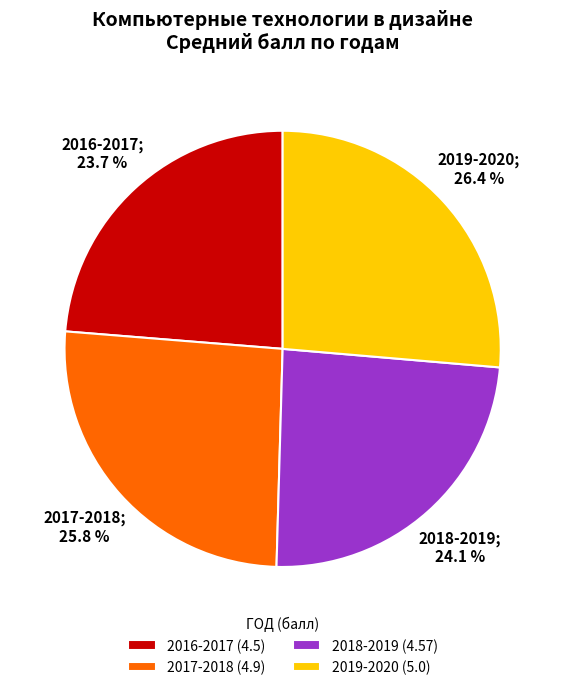

Which has a higher value, 2016-2017 (4.5) or 2017-2018 (4.9)?

2017-2018 (4.9)